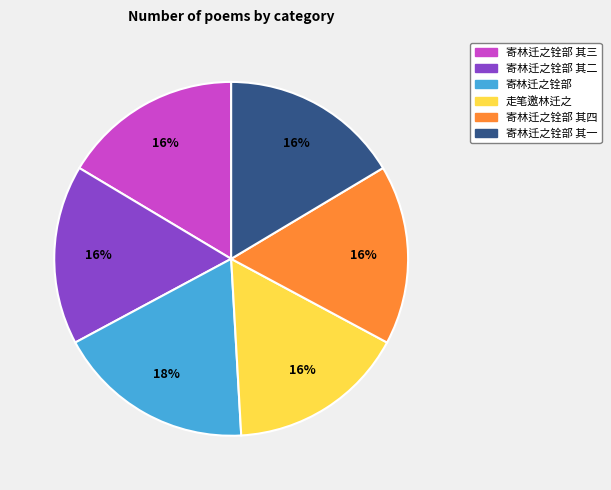

Is there a majority slice in this chart?

No